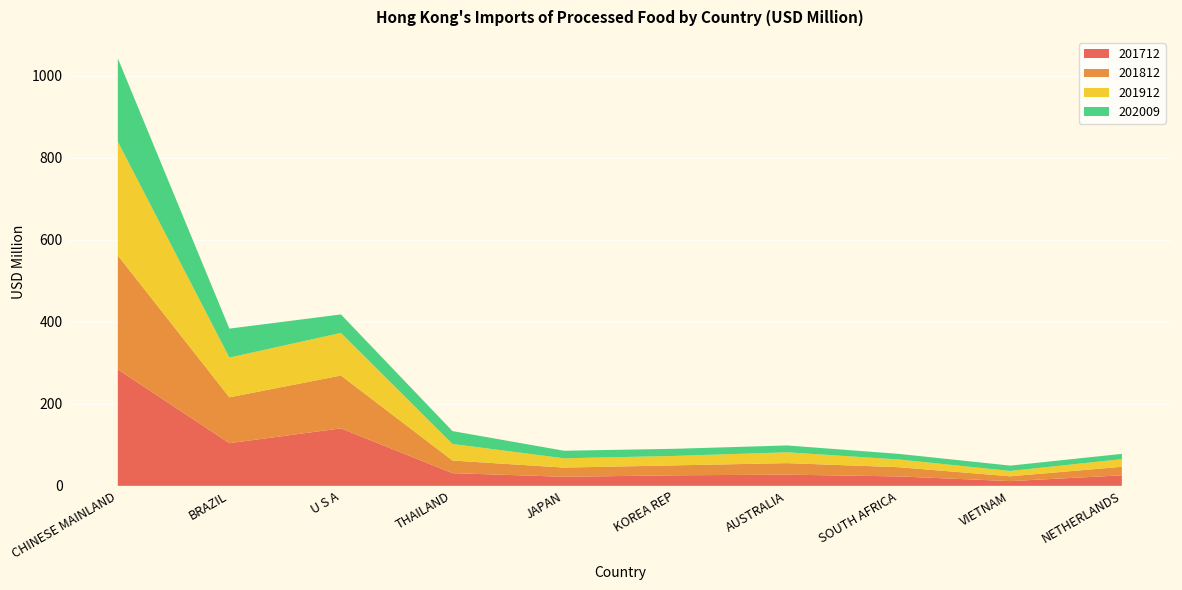

Reading right to left, list all the values displayed in this chart.

201712: NETHERLANDS=25.6	VIETNAM=11.5	SOUTH AFRICA=22.9	AUSTRALIA=27.3	KOREA REP=25.6	JAPAN=22.1	THAILAND=30.9	U S A=140.1	BRAZIL=103.9	CHINESE MAINLAND=283.8
201812: NETHERLANDS=20.9	VIETNAM=11.7	SOUTH AFRICA=22.5	AUSTRALIA=28.1	KOREA REP=24.3	JAPAN=22.4	THAILAND=30.8	U S A=128.8	BRAZIL=111.8	CHINESE MAINLAND=277.7
201912: NETHERLANDS=18.6	VIETNAM=13.0	SOUTH AFRICA=18.8	AUSTRALIA=26.4	KOREA REP=23.0	JAPAN=22.6	THAILAND=40.3	U S A=103.7	BRAZIL=96.9	CHINESE MAINLAND=277.5
202009: NETHERLANDS=12.8	VIETNAM=13.1	SOUTH AFRICA=13.7	AUSTRALIA=16.7	KOREA REP=17.4	JAPAN=18.4	THAILAND=31.4	U S A=45.2	BRAZIL=70.6	CHINESE MAINLAND=203.0